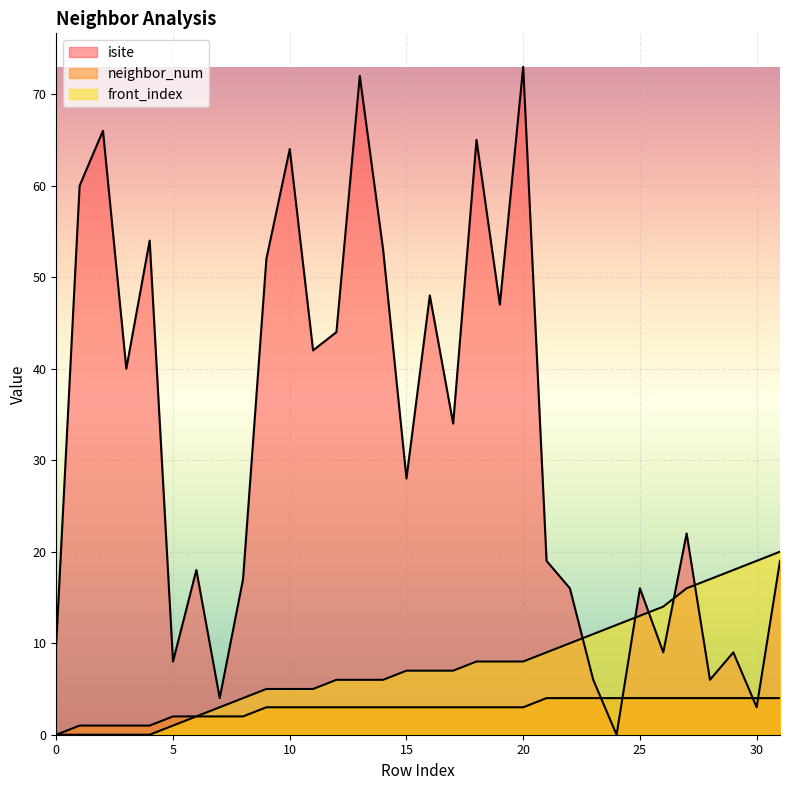

What is the sum of the neighbor_num values at 13 and 14?

6